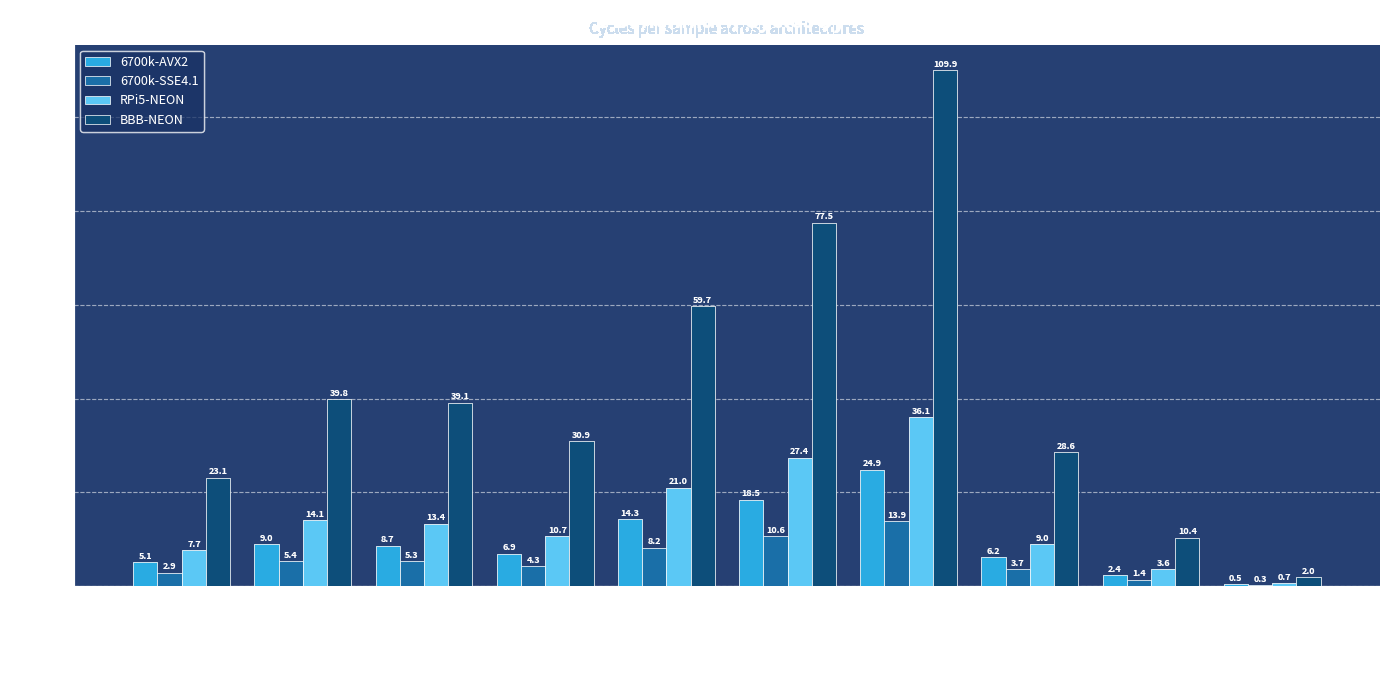

The 6700k-SSE4.1 series shows 4.3 at crusader.raw. True or false?

True